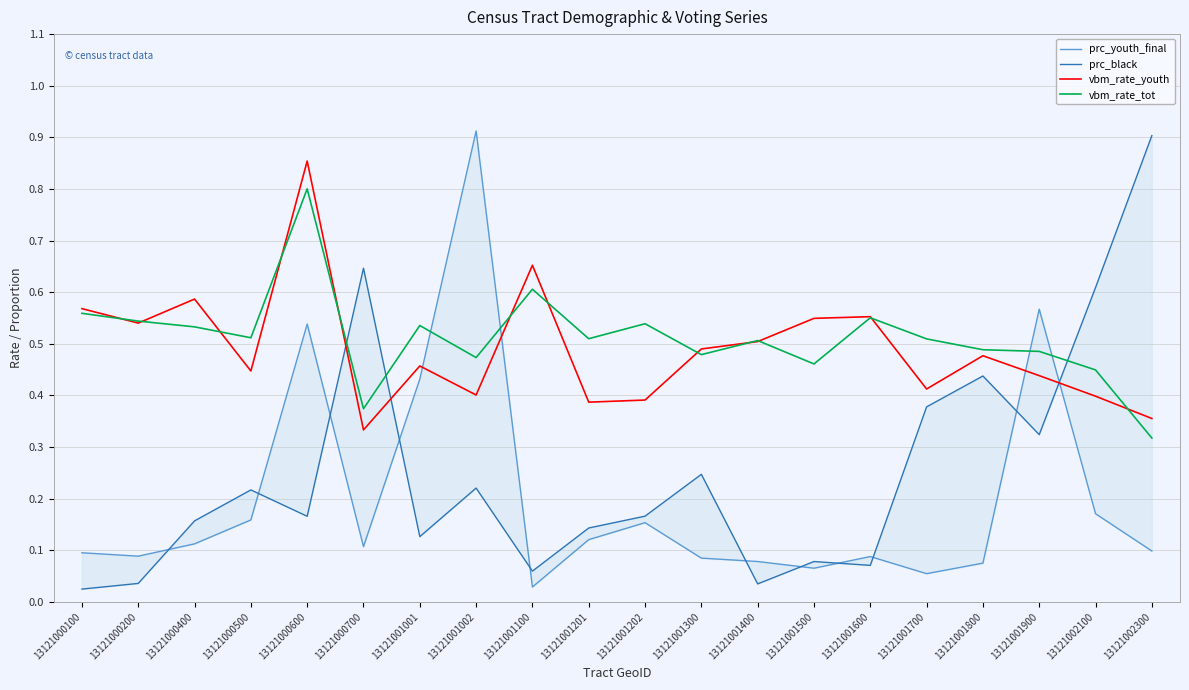

What is the value of the vbm_rate_tot point at the 7th from the left?

0.5